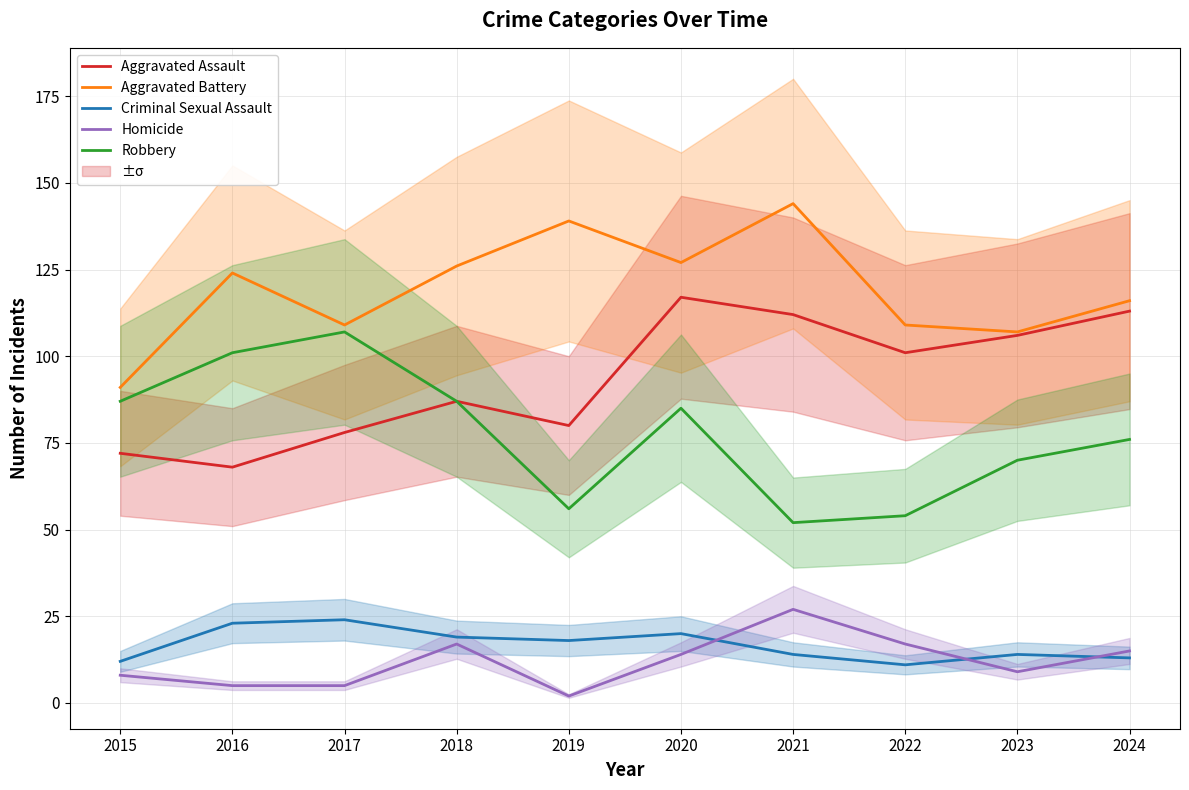

Which series changed the most between 2017 and 2022?

Robbery